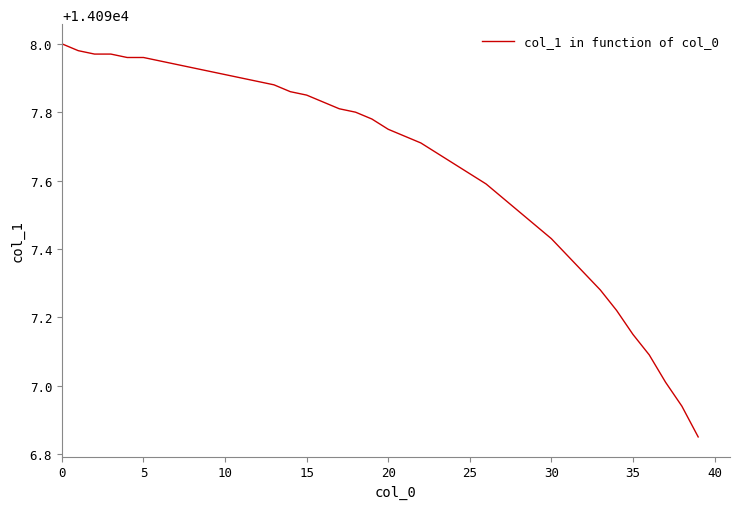

How many values are below 14097?

2